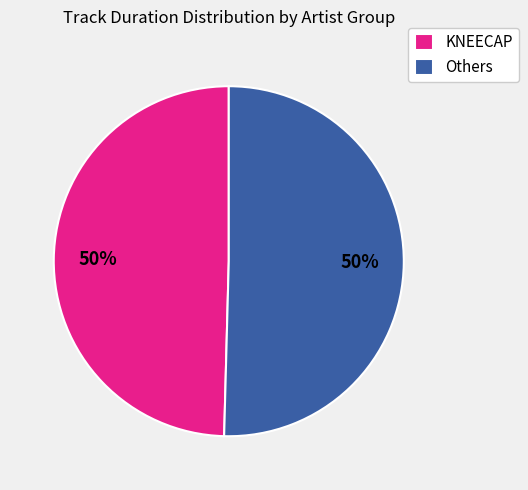

Count the number of slices in the pie.

2